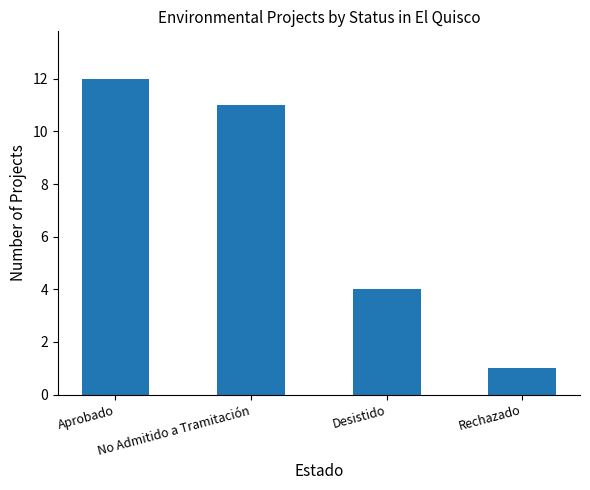

What position from the right is No Admitido a Tramitación?

3